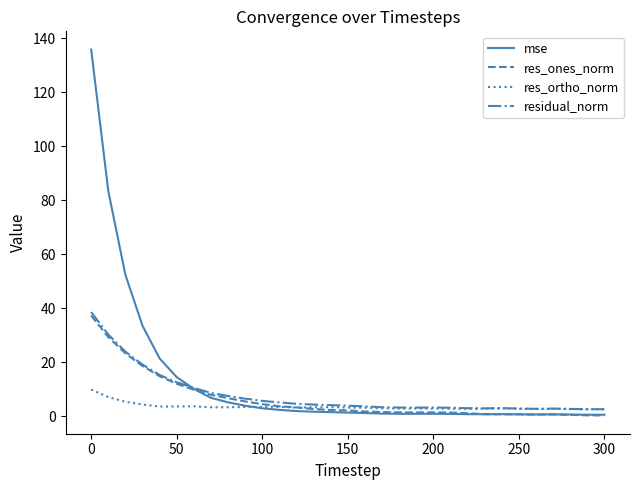

Rank the series by their maximum value, from highest to lowest.

mse, residual_norm, res_ones_norm, res_ortho_norm